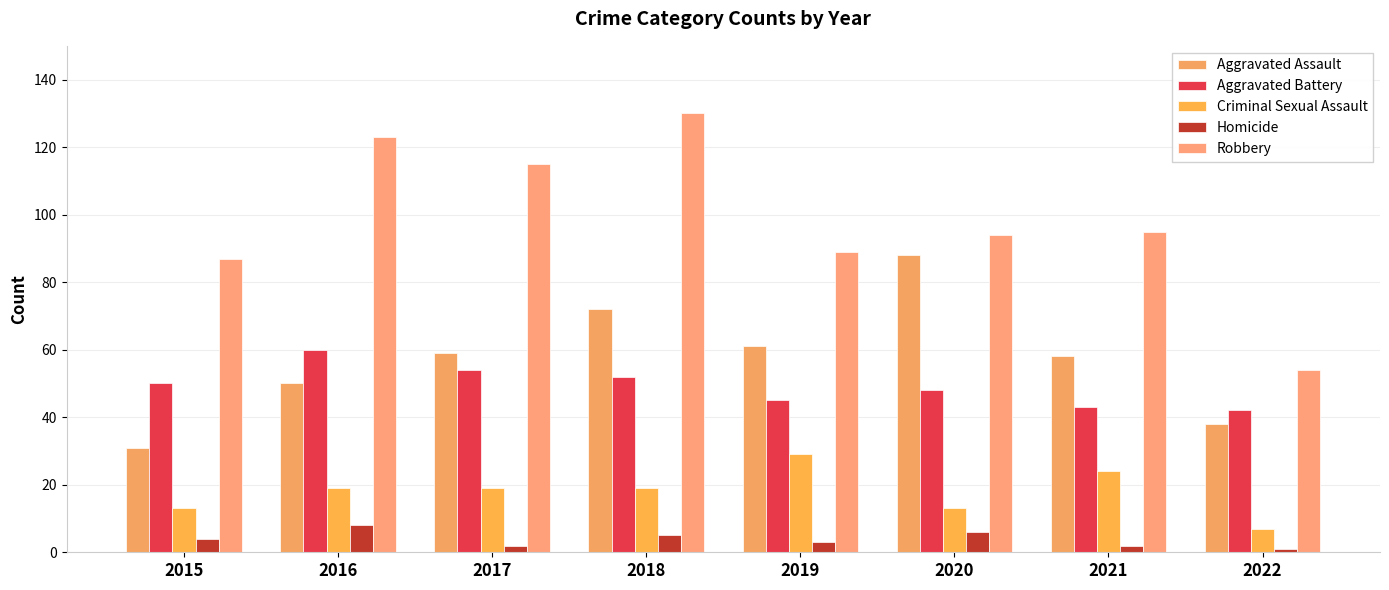

What are all the series names shown in the legend?

Aggravated Assault, Aggravated Battery, Criminal Sexual Assault, Homicide, Robbery